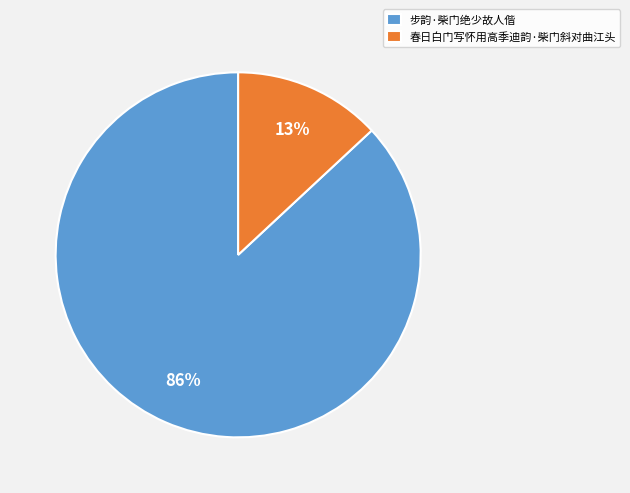

Which category has the biggest portion of the pie?

步韵·柴门绝少故人偕